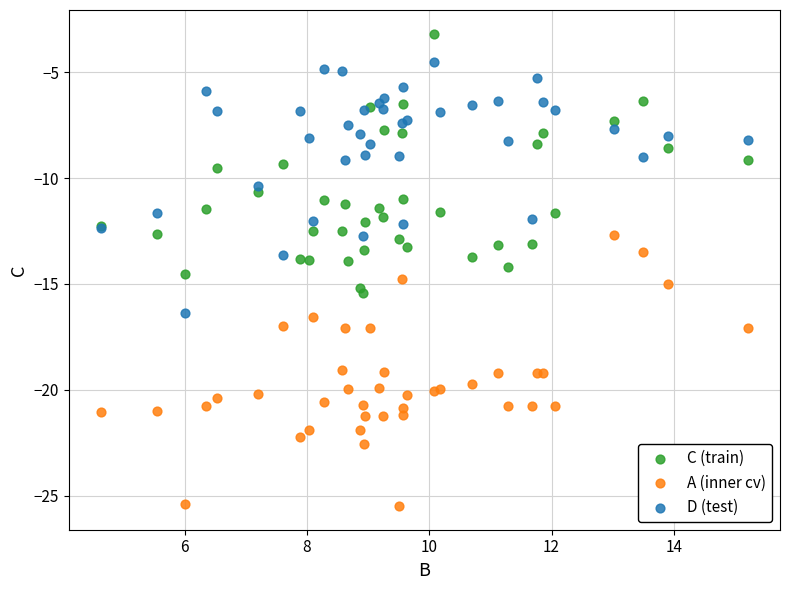

Which series has the widest spread of Y values?

A (inner cv)